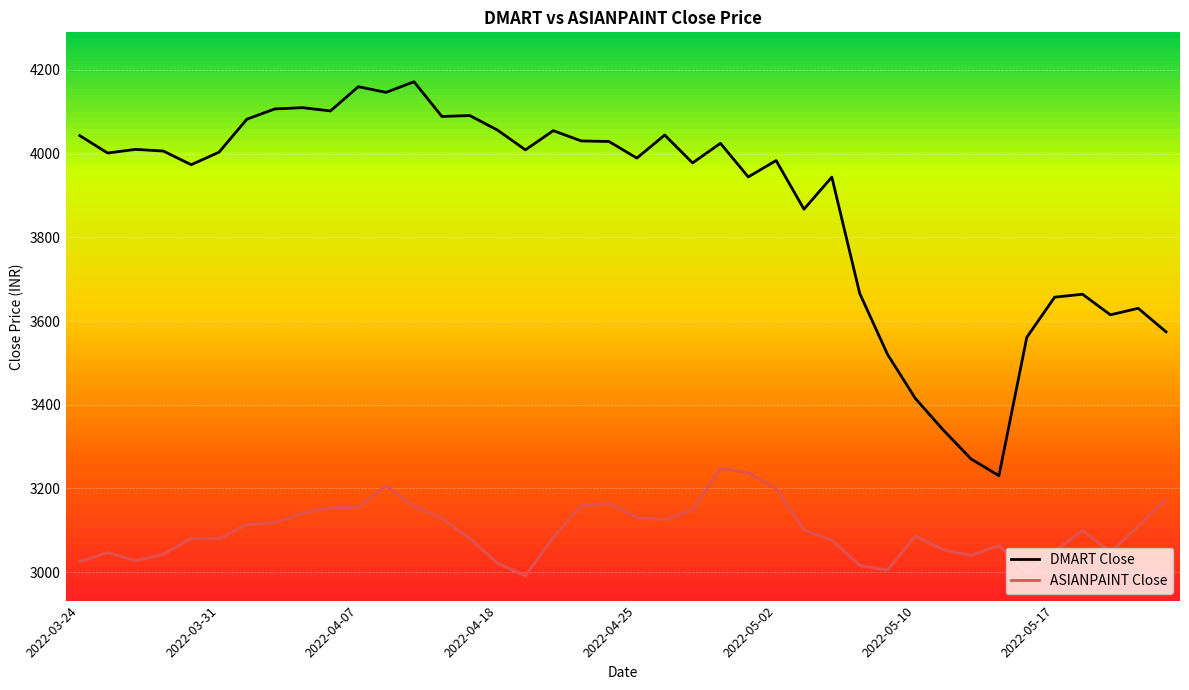

The ASIANPAINT Close series shows 3164.4 at 19. True or false?

True